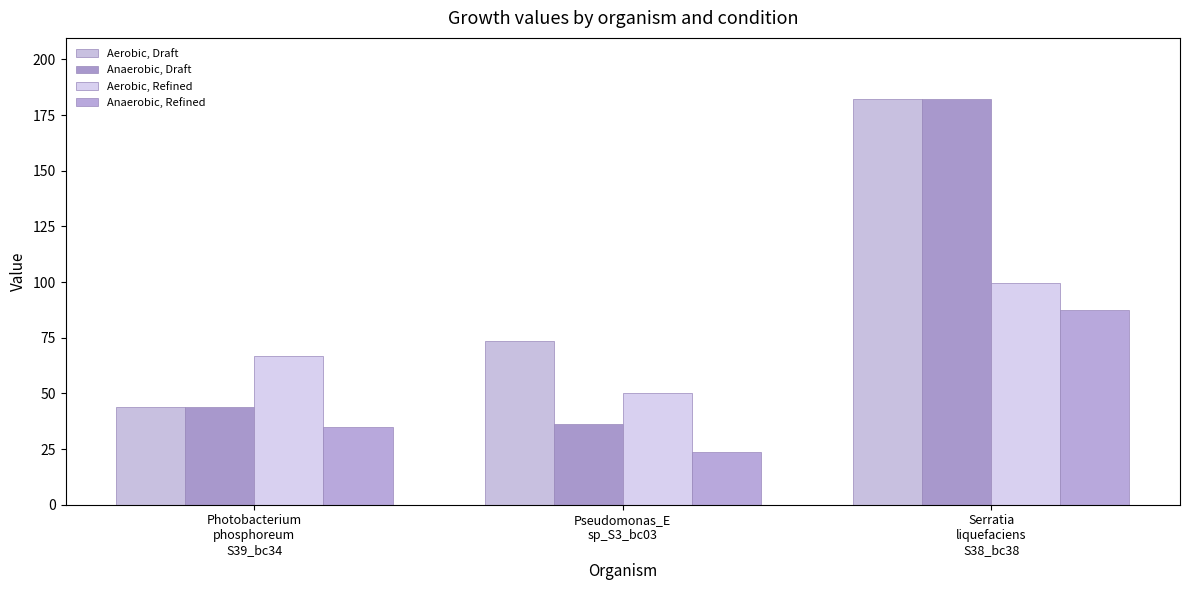

At which label does Aerobic, Refined first exceed 66?

Photobacterium
phosphoreum
S39_bc34